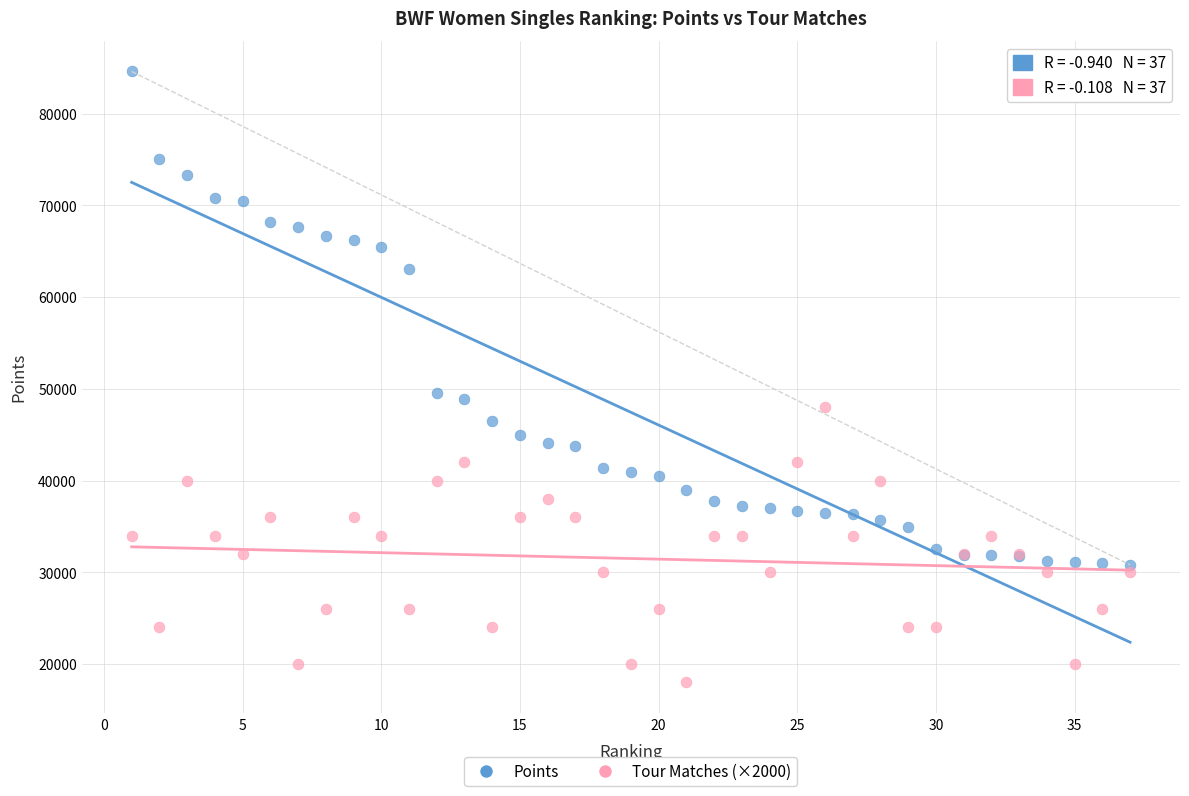

Which series contains the highest Y value?

Points